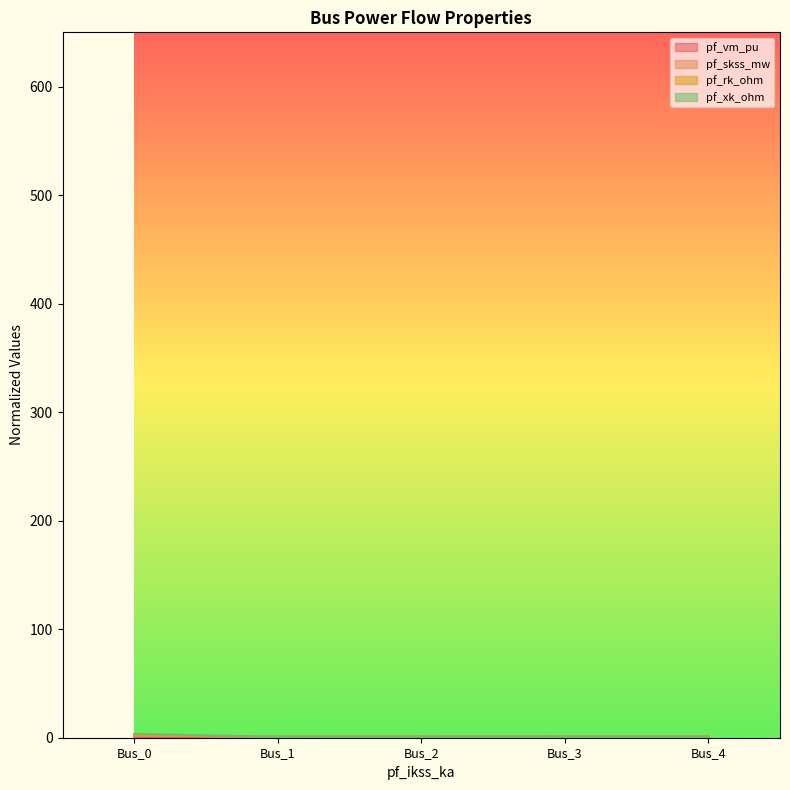

What is the value of the pf_skss_mw point at the 4th from the left?

1.0